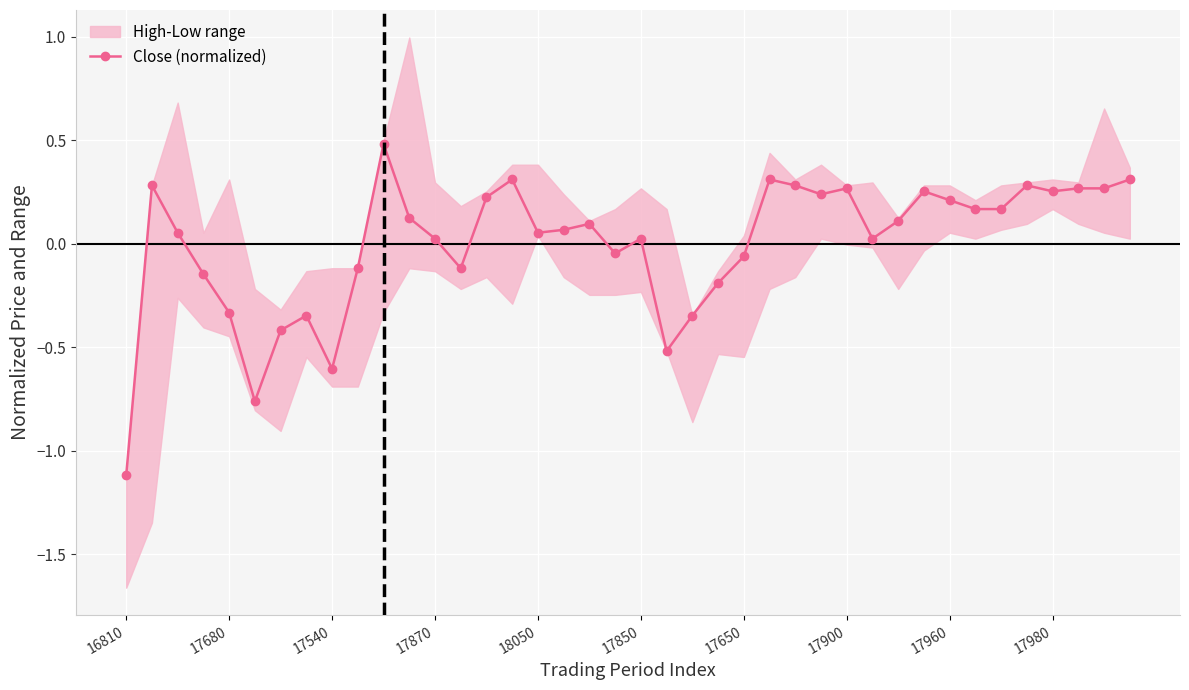

Which category has the highest value across all series?

10